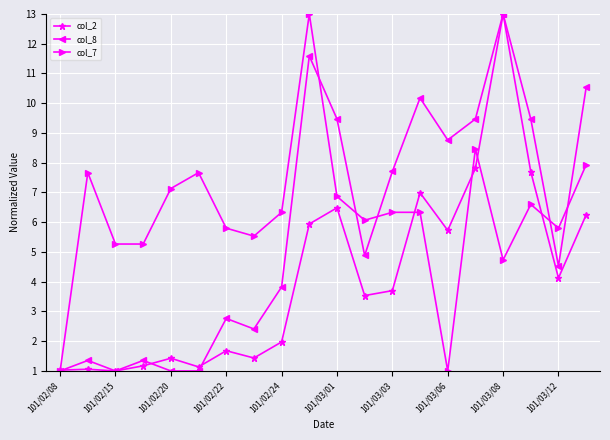

At how many categories does at least one series exceed 9?

7